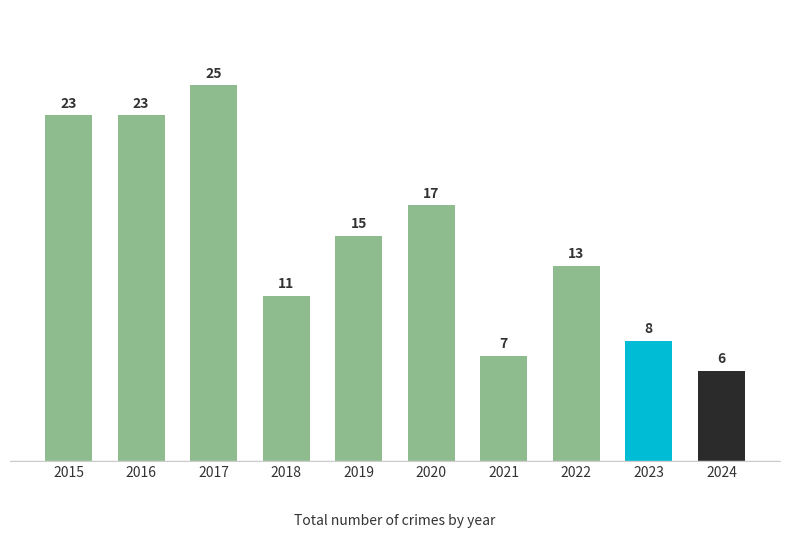

What is the sum of all values?

148